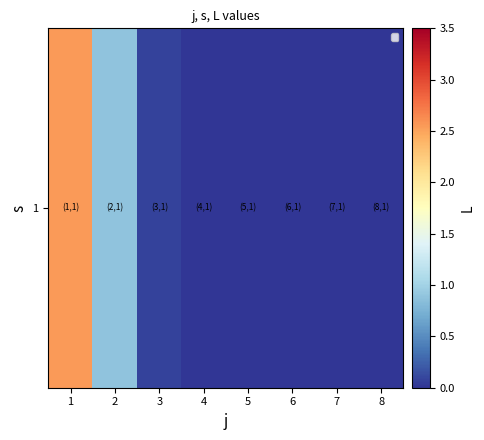

The value at 4 is 0.0. True or false?

True